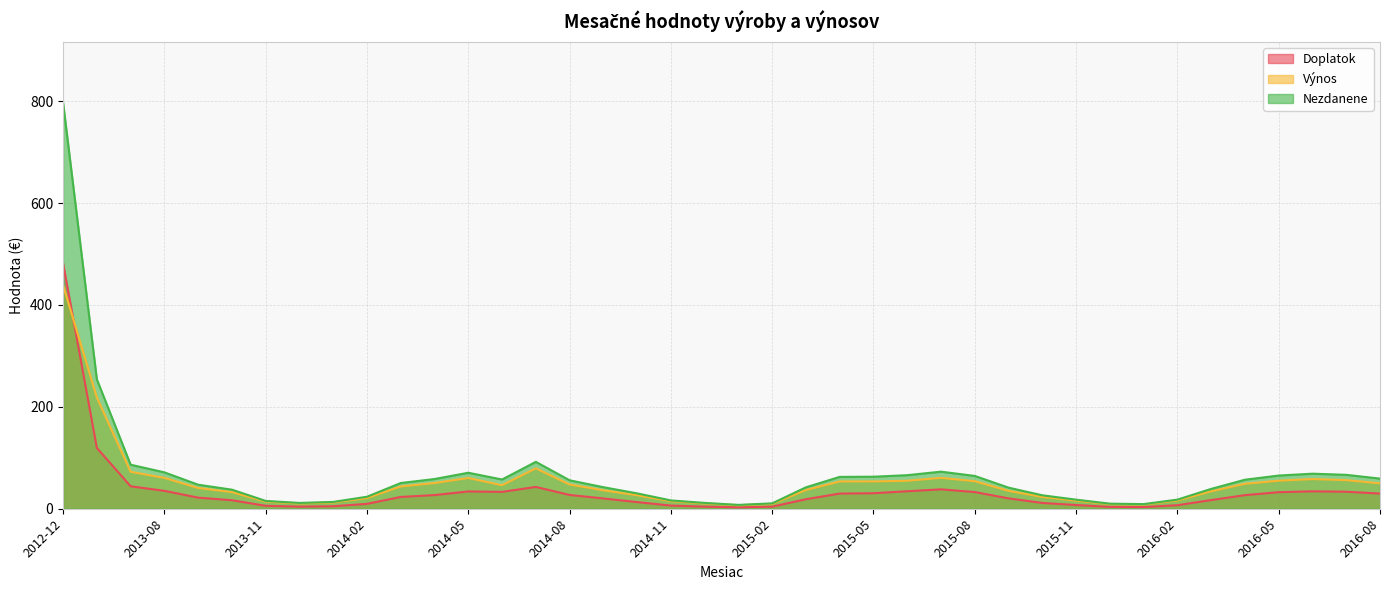

Between 2016-03 and 2016-06, which is larger?

2016-06